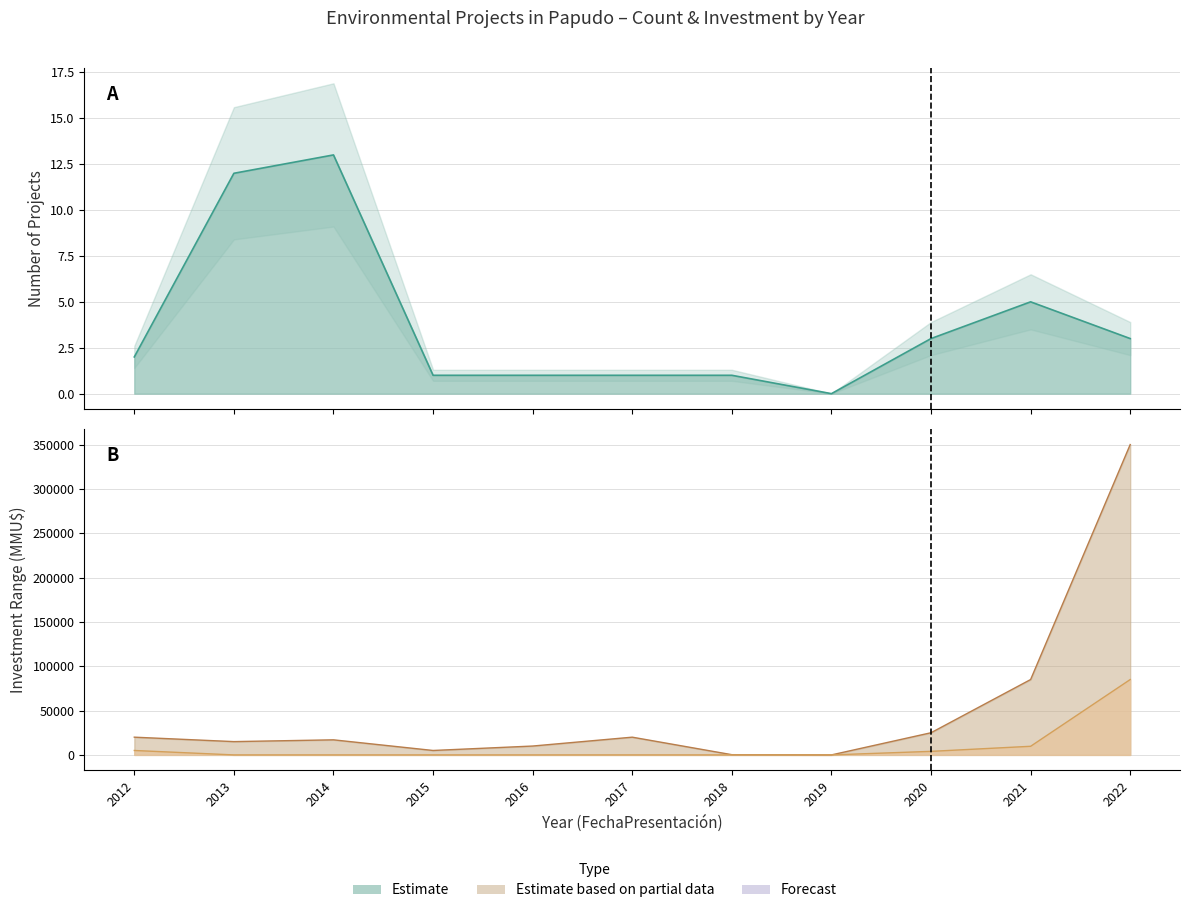

At which category does Investment_high reach its first local valley?

2013